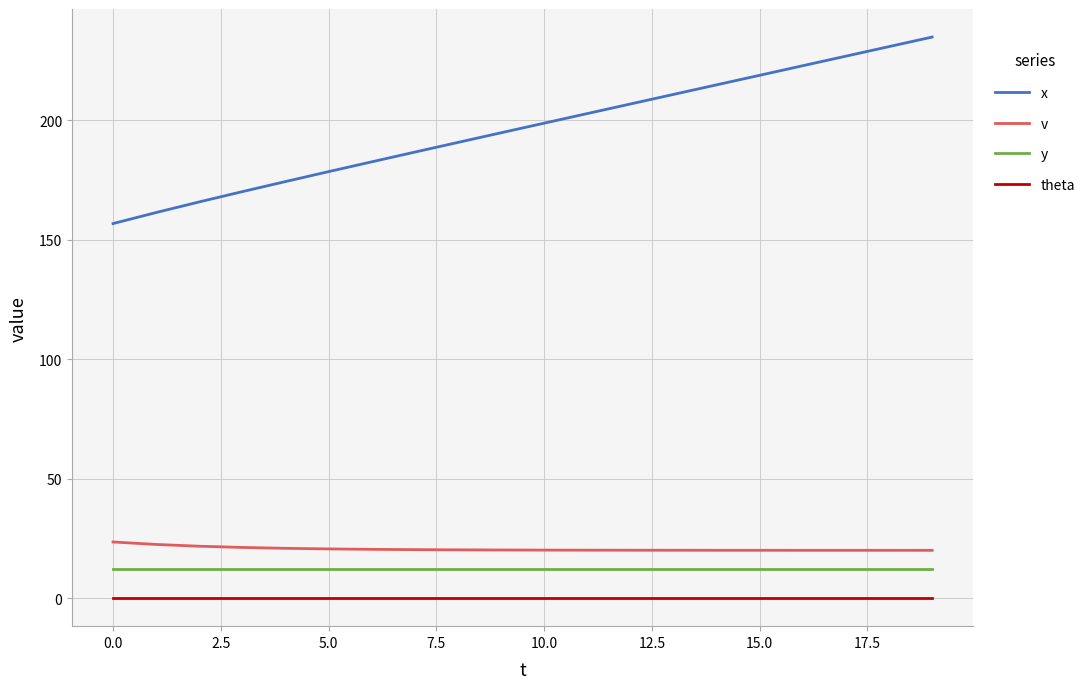

True or false: theta and y cross at least once.

False